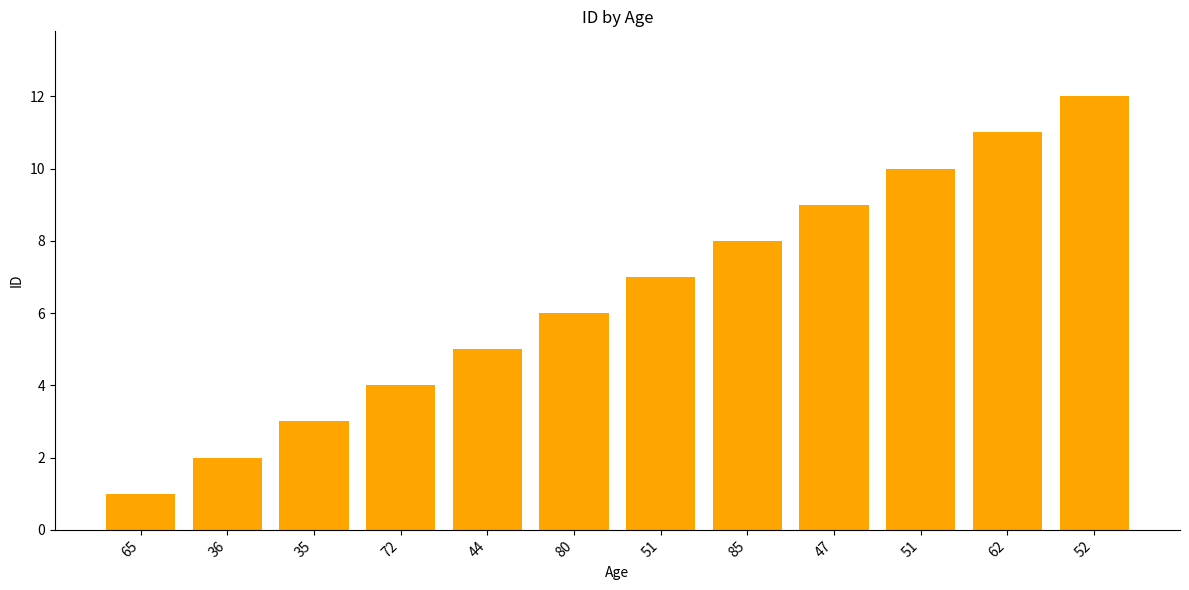

How many bars are there in total?

12